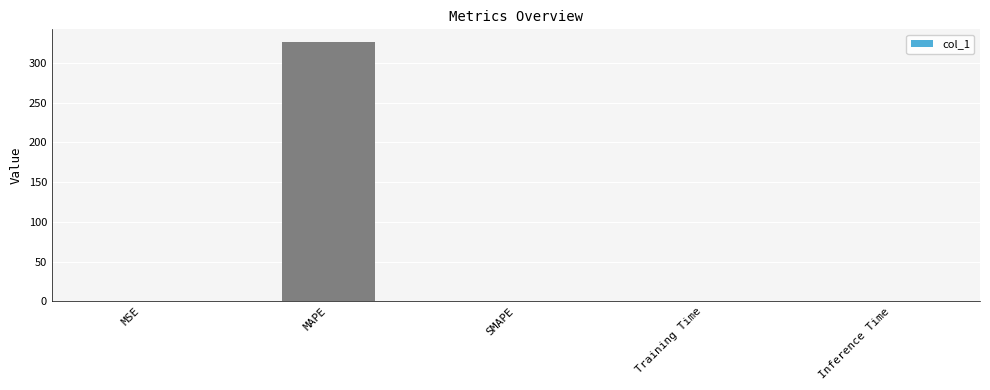

The value at SMAPE is 196.3. True or false?

False